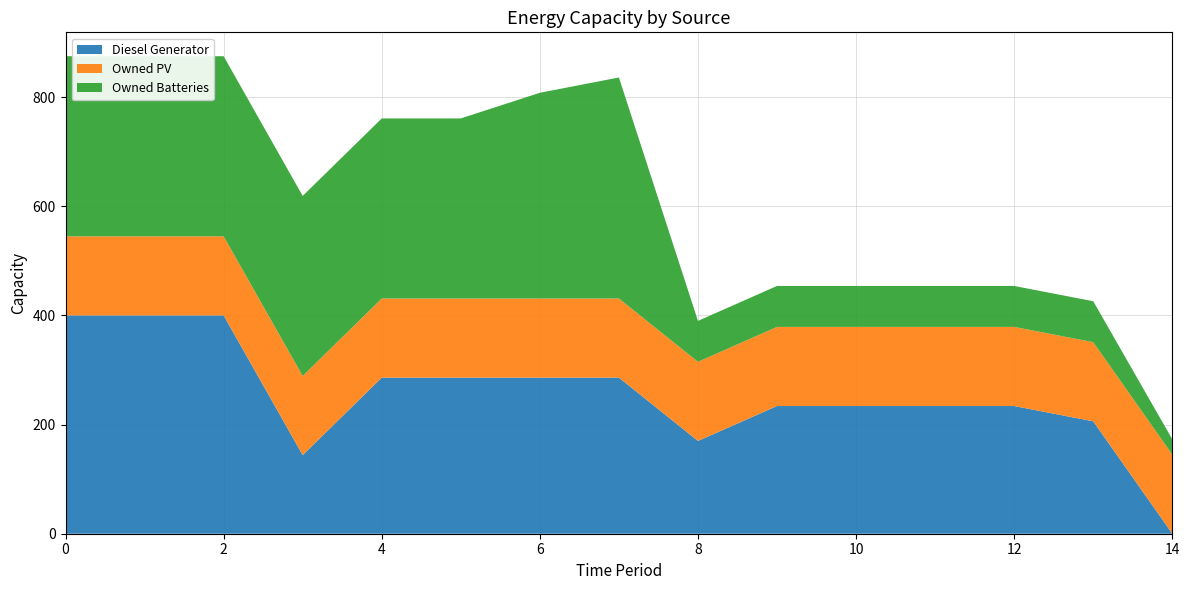

Reading left to right, transcribe all the data shown in this chart.

Diesel Generator: 0=400	1=400	2=400	3=144	4=286	5=286	6=286	7=286	8=170	9=234	10=234	11=234	12=234	13=206	14=0
Owned PV: 0=145	1=145	2=145	3=145	4=145	5=145	6=145	7=145	8=145	9=145	10=145	11=145	12=145	13=145	14=145
Owned Batteries: 0=330	1=330	2=330	3=330	4=330	5=330	6=377	7=405	8=75	9=75	10=75	11=75	12=75	13=75	14=28